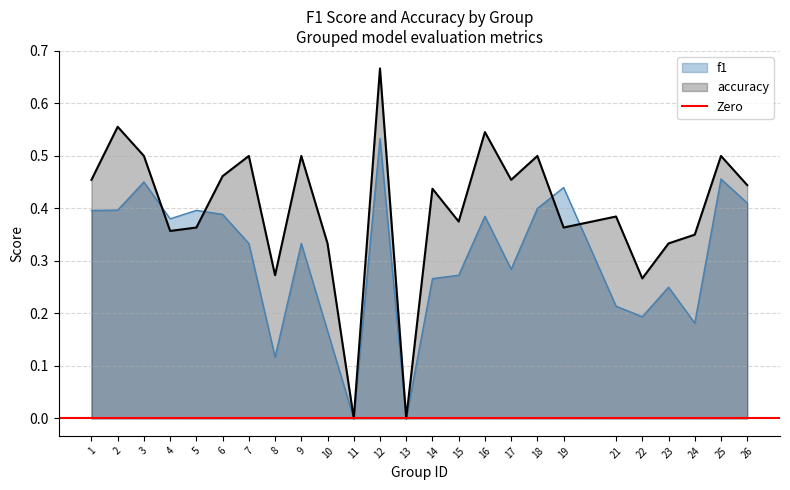

Which series has the widest spread of values?

accuracy